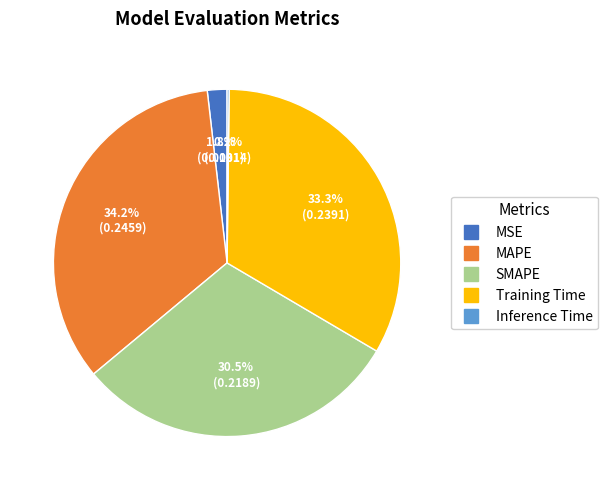

Is there any slice that represents more than half of the pie?

No